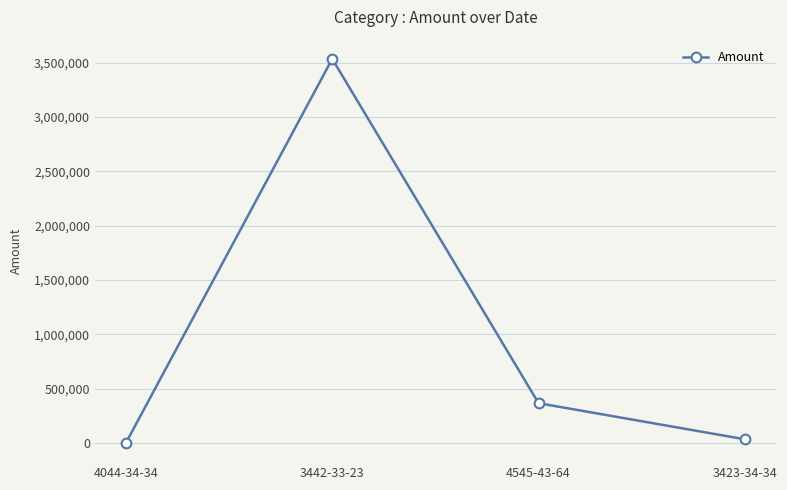

What position from the left is 4044-34-34?

1